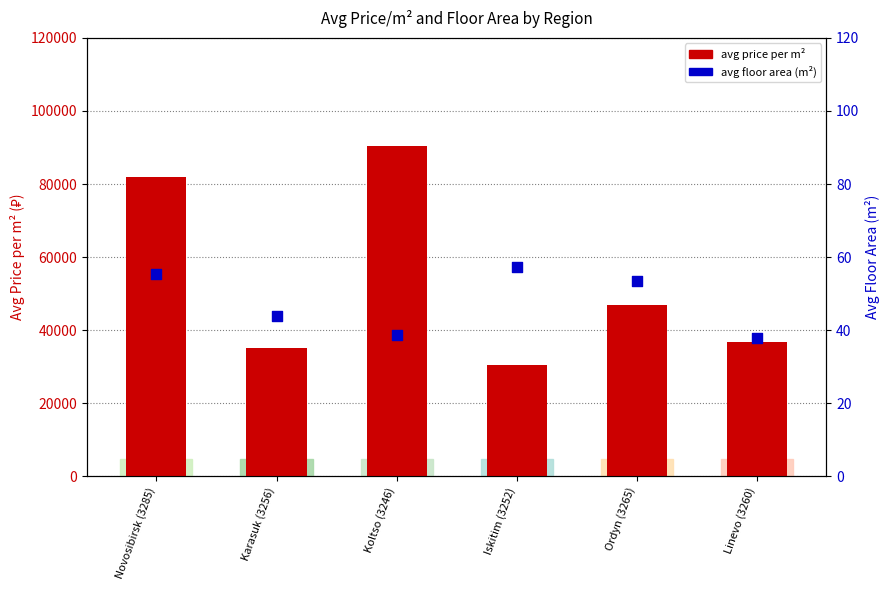

What are all the series names shown in the legend?

avg price per m², avg floor area (m²)